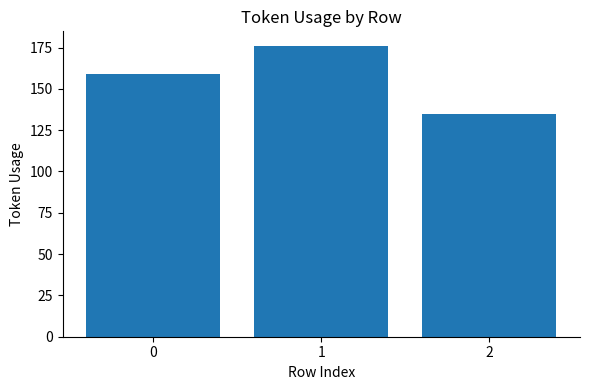

How many data points does each series have?

3